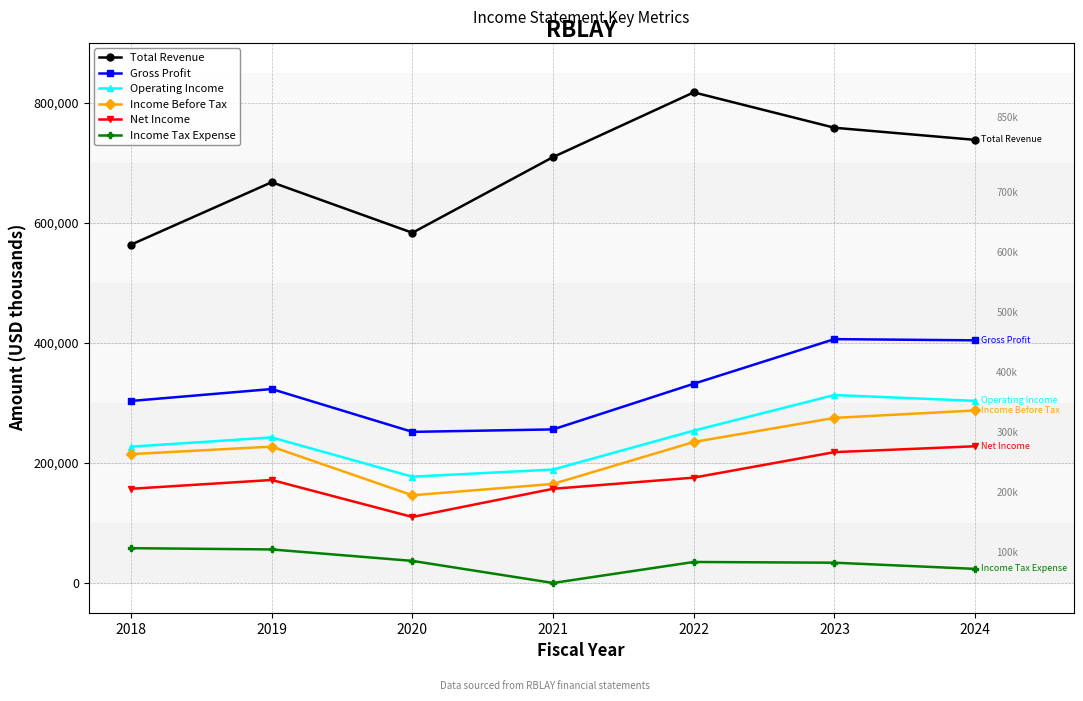

Does the chart display data point markers on the line(s)?

Yes